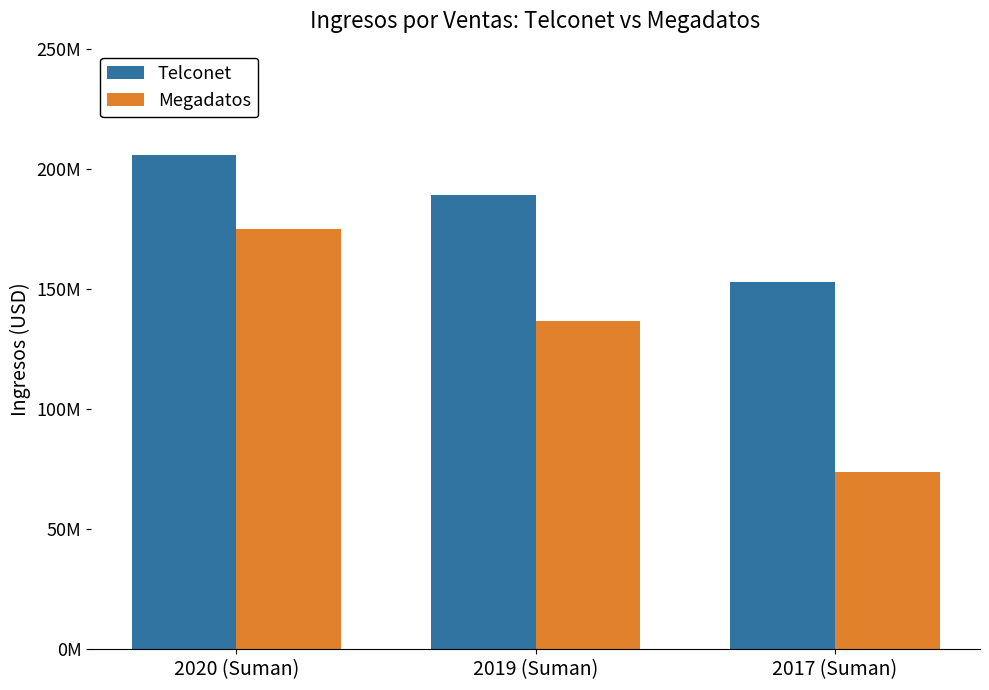

What is the maximum value for Megadatos?

174788764